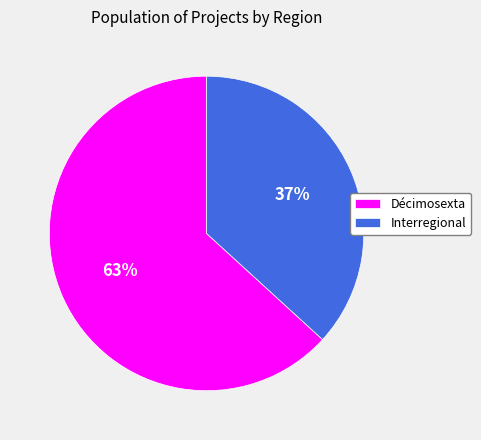

Which slice represents more than half of the pie?

Décimosexta